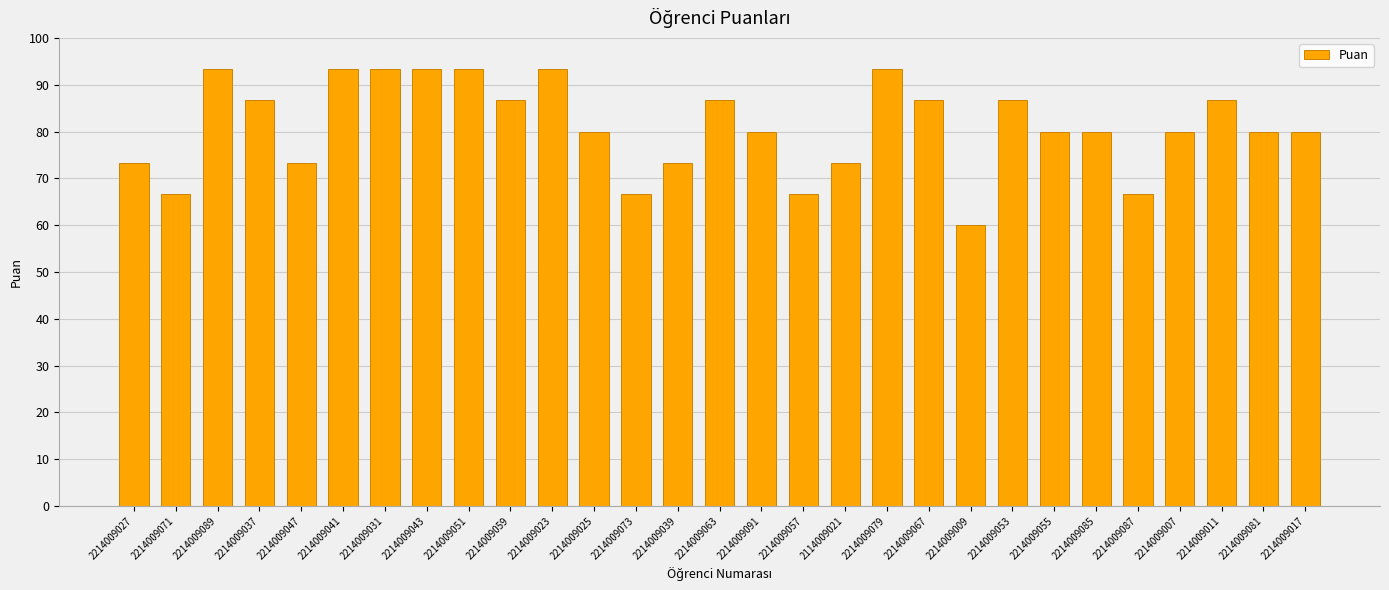

What is the maximum value shown in the chart?

93.3